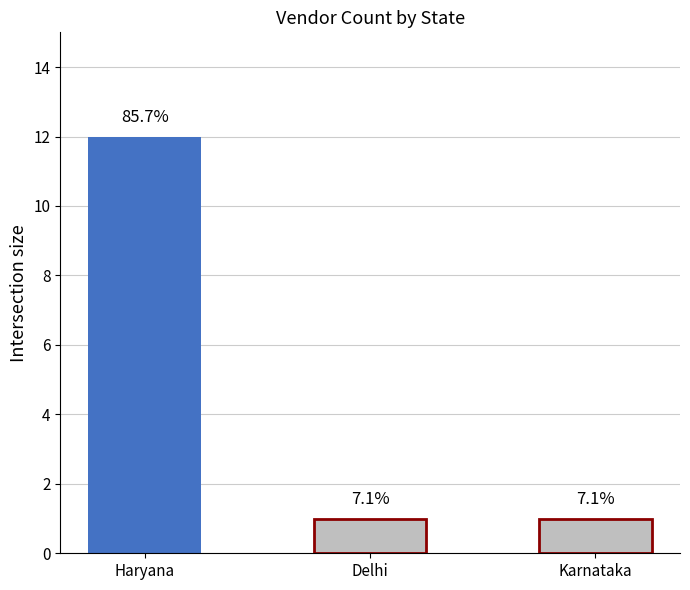

Approximately how many times larger is the value at Karnataka compared to Haryana?

0.1